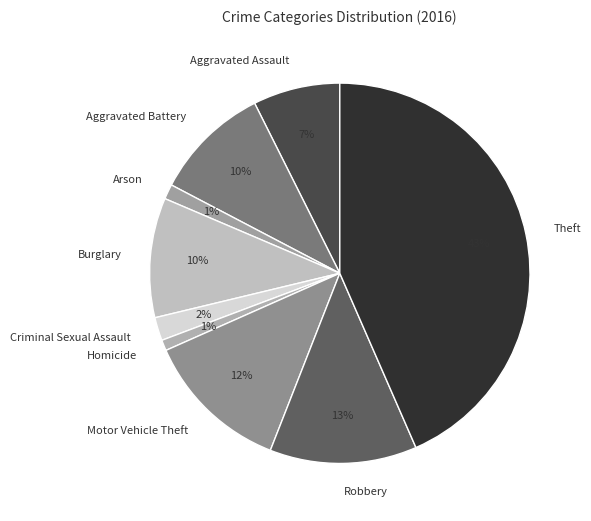

To the nearest percent, what percentage of the pie is Criminal Sexual Assault?

2%